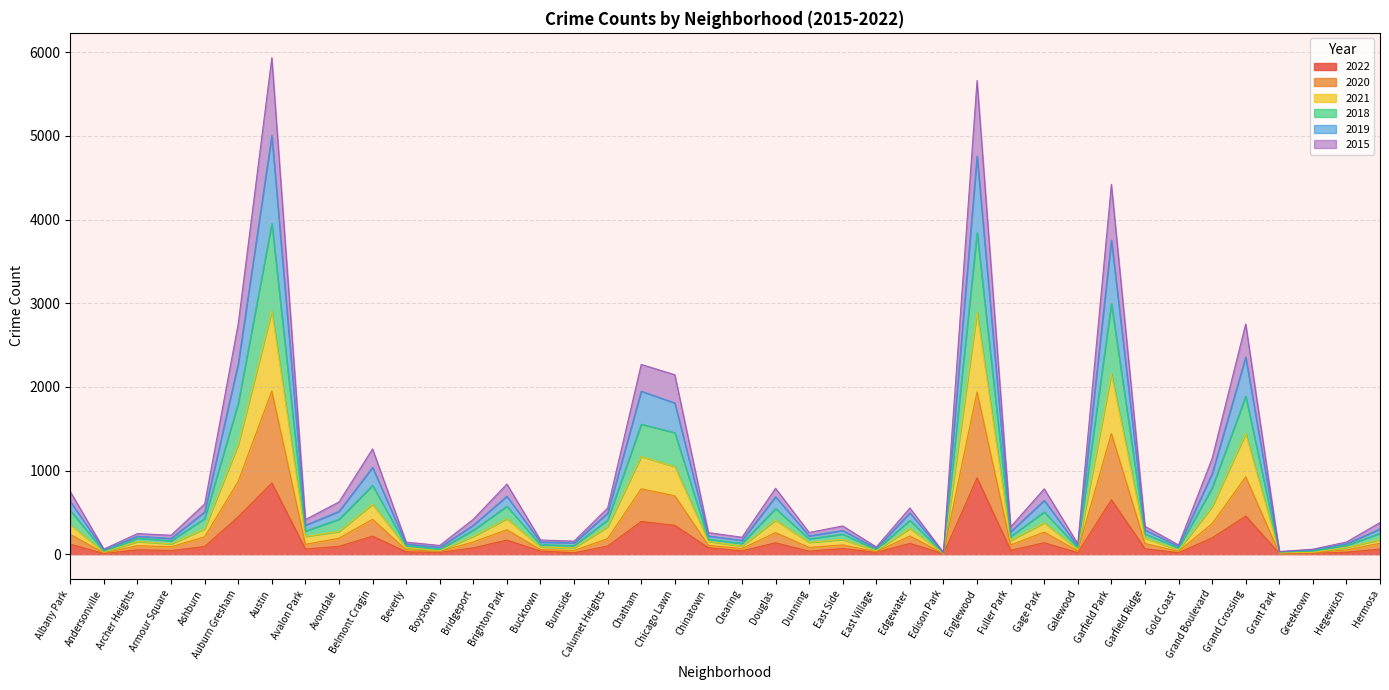

Is the value of 2021 at Austin greater than the value of 2019 at Bridgeport?

Yes